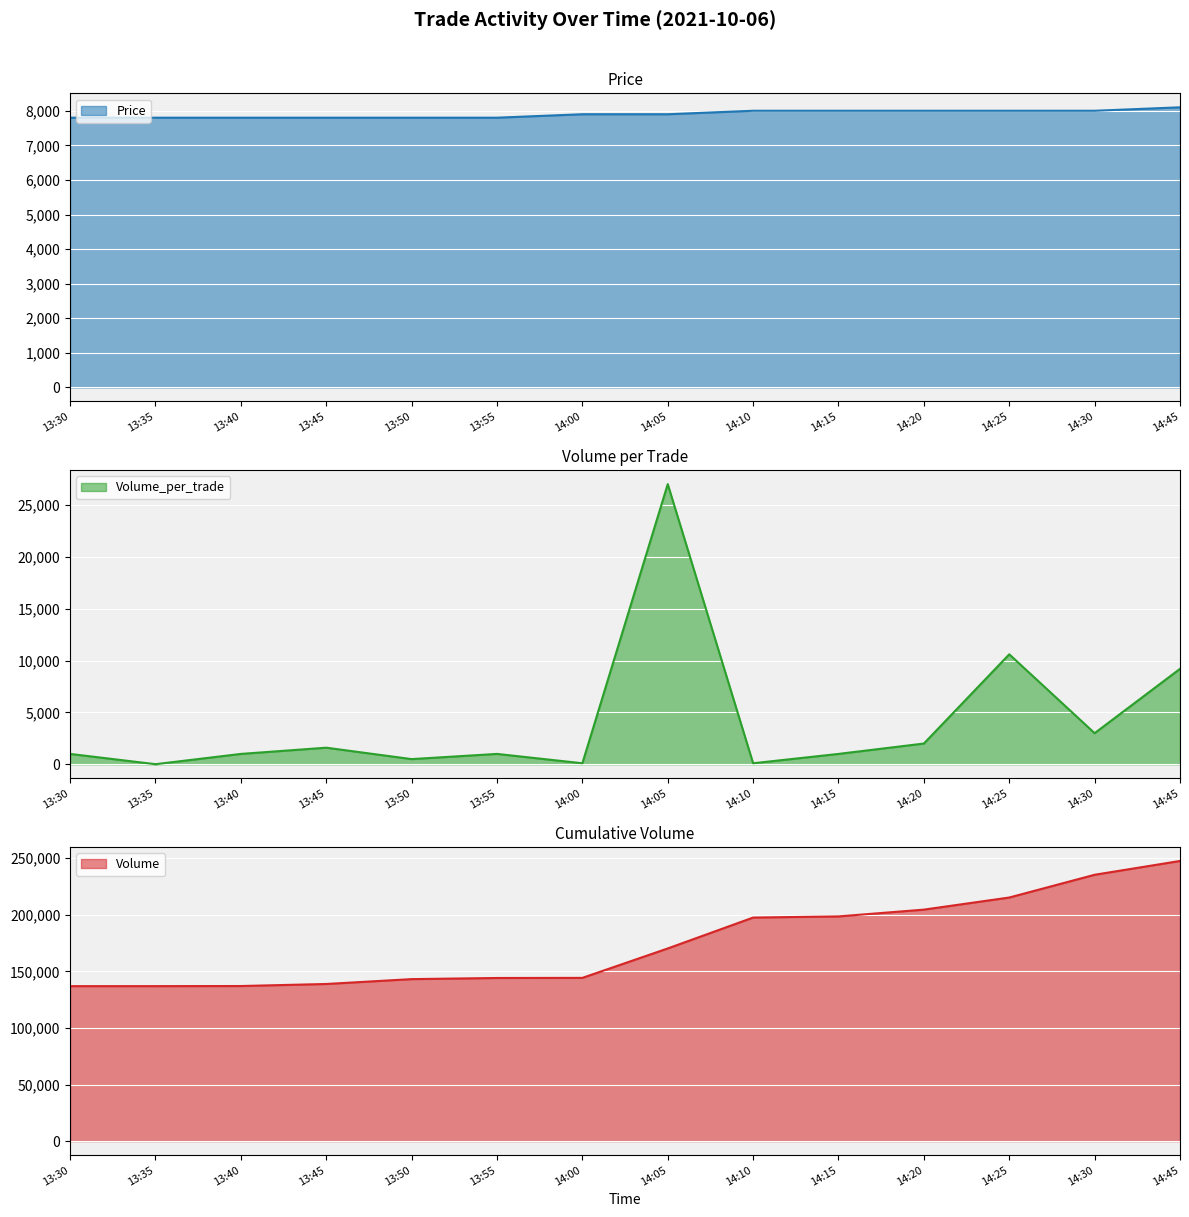

What value does the Volume series have at 14:00, to the nearest 100?

144200